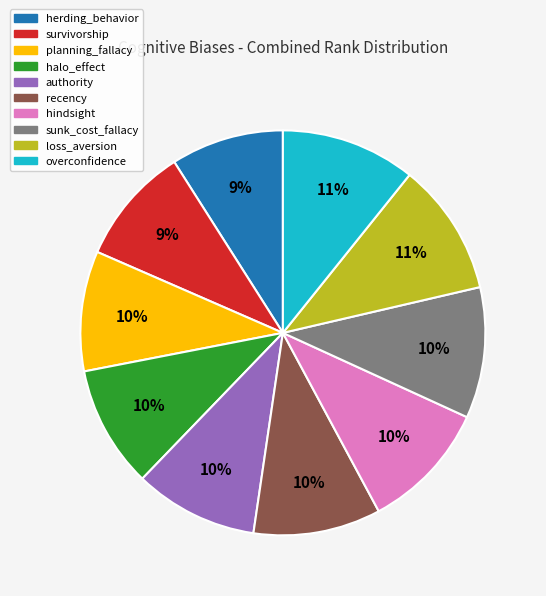

Do halo_effect and hindsight together represent more than half of the pie?

No